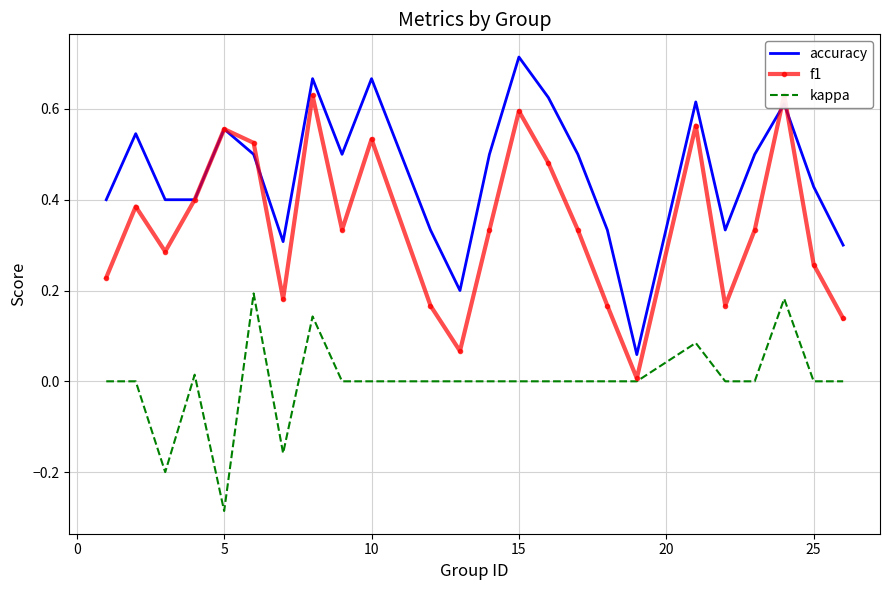

The value of kappa at 25 is 0.0. True or false?

True